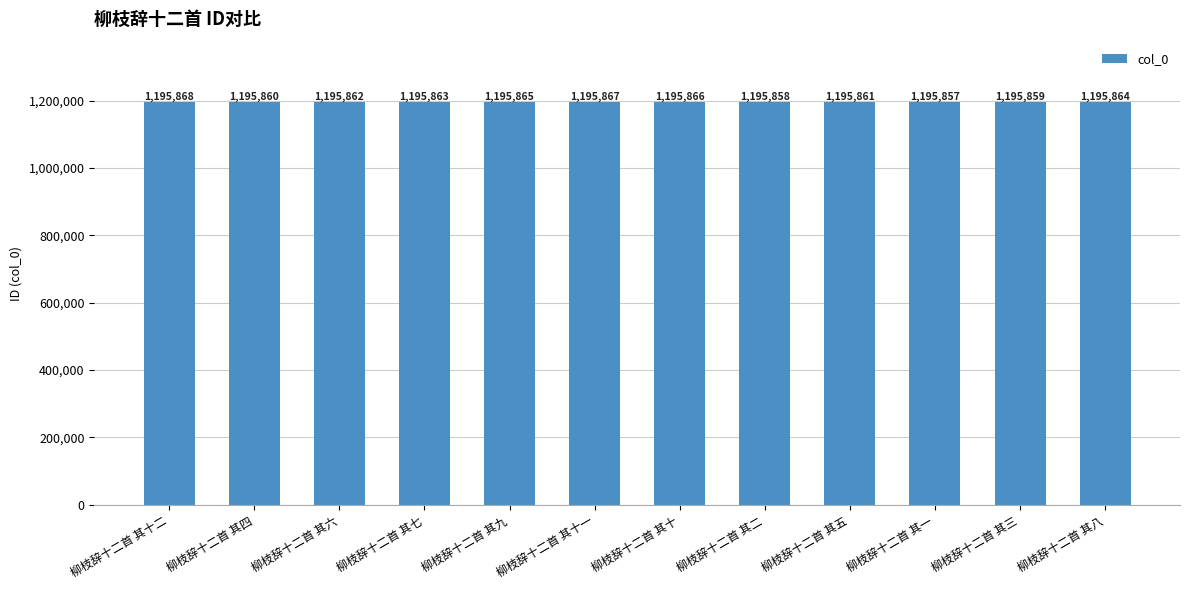

Approximately how many times larger is the value at 柳枝辞十二首 其四 compared to 柳枝辞十二首 其八?

1.0